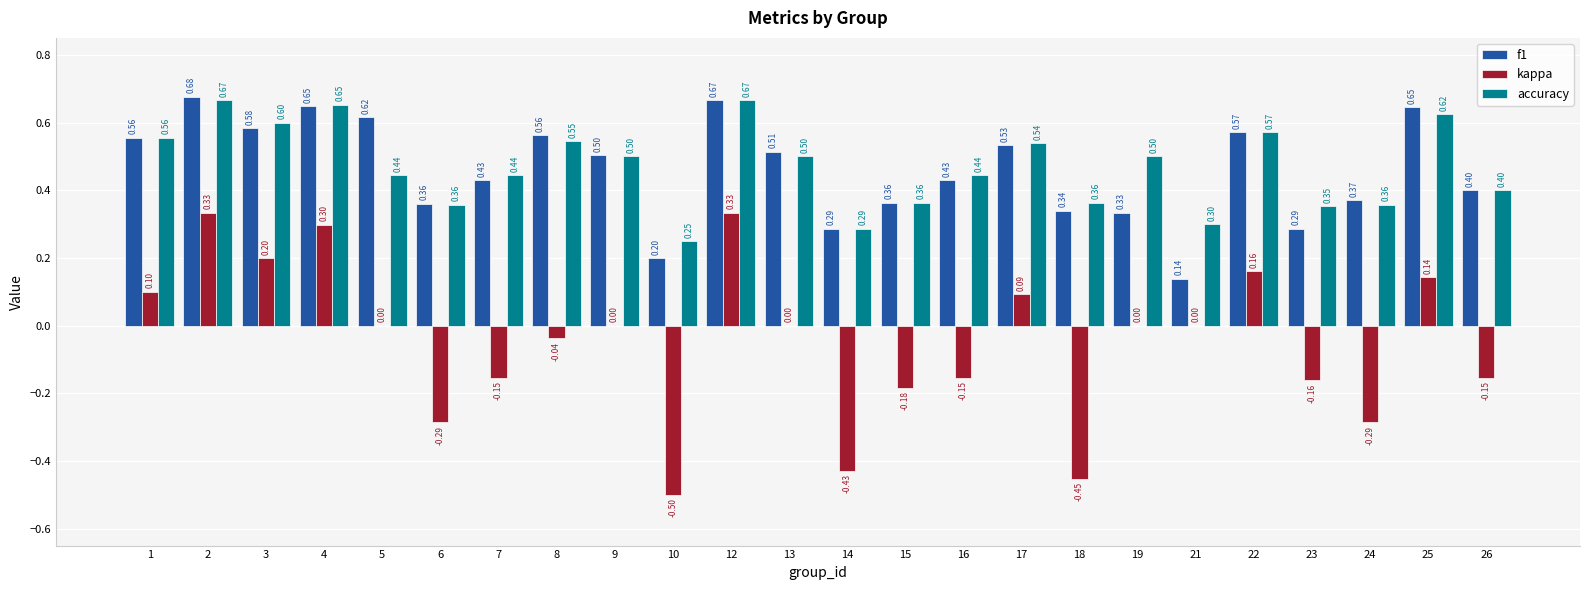

What is the highest value of the kappa series?

0.3